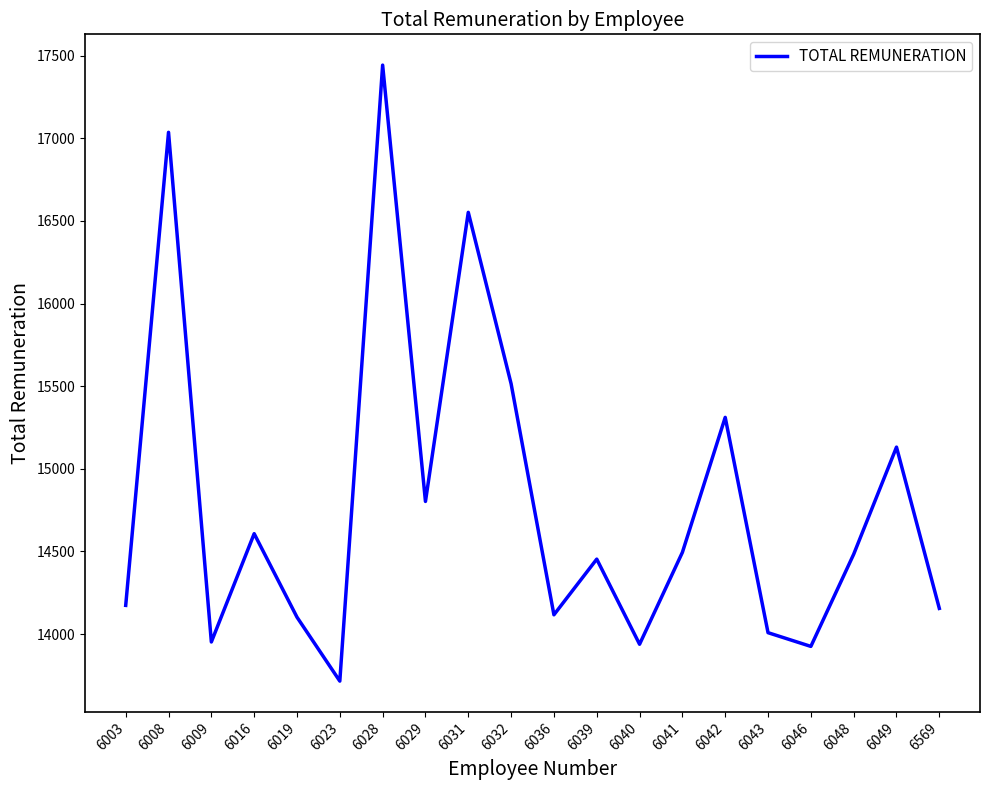

What is the maximum value shown in the chart?

17442.8